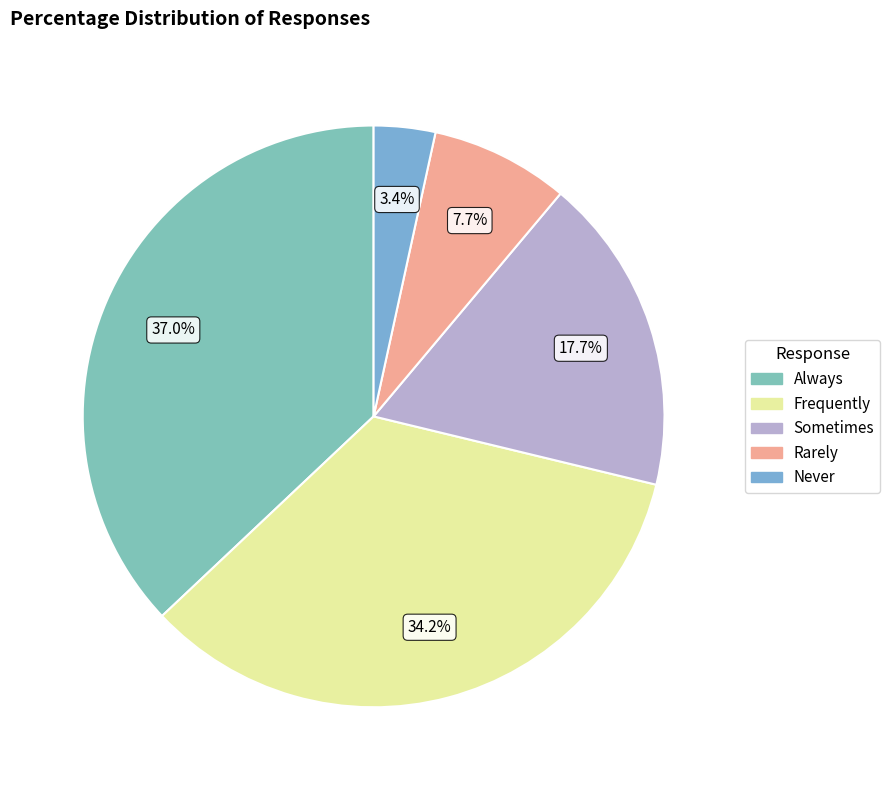

Does any single category account for the majority?

No